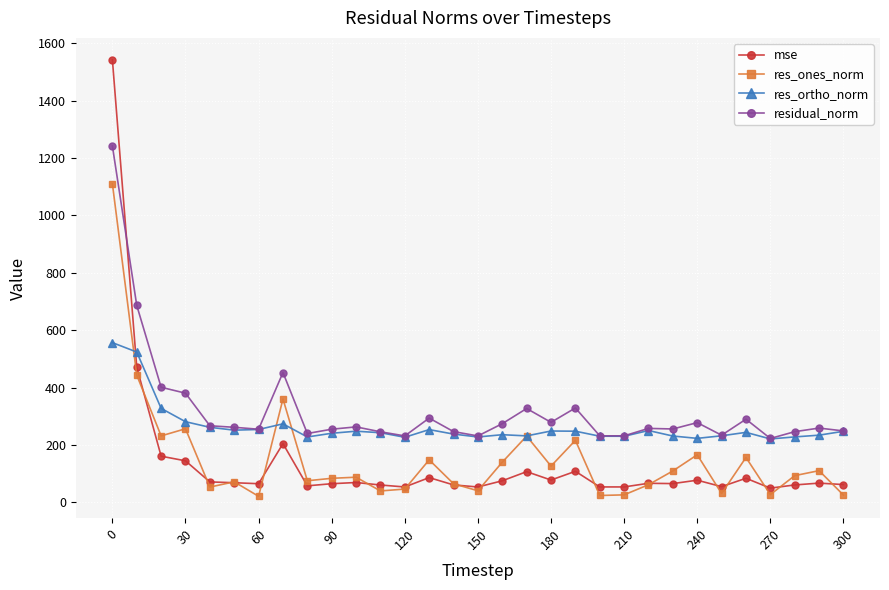

True or false: mse and residual_norm intersect in this chart.

True